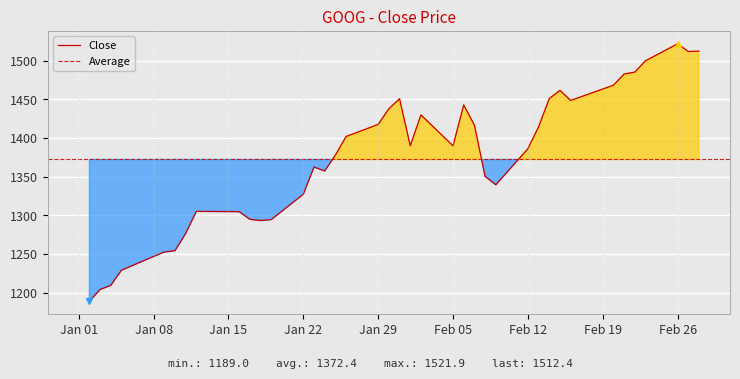

Does the chart display data point markers on the line(s)?

No